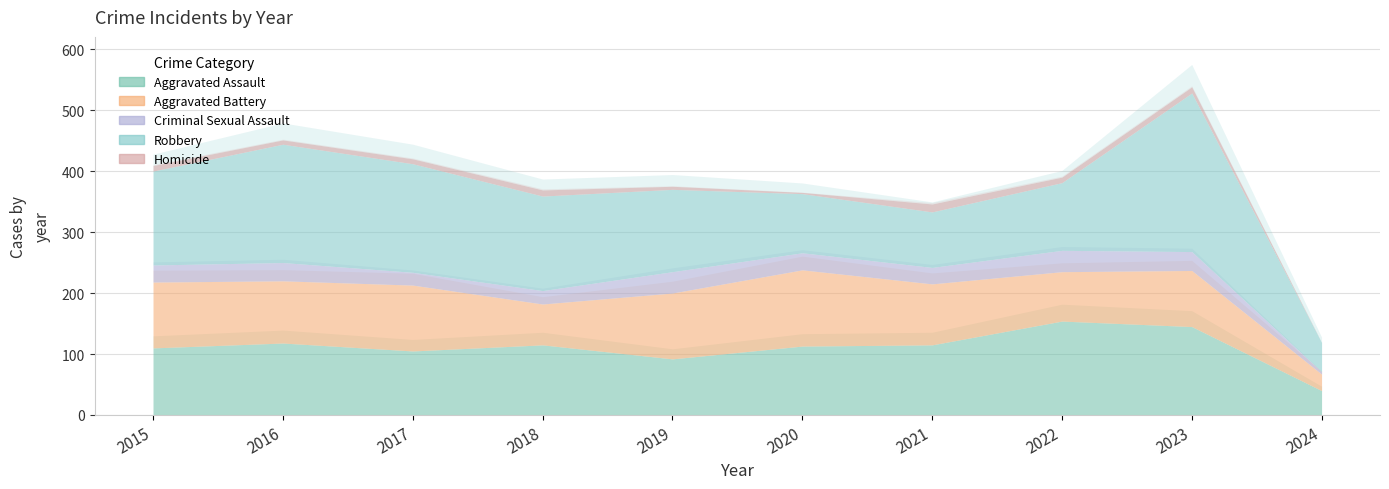

Reading right to left, transcribe all the data shown in this chart.

Aggravated Assault: 40	145	154	115	113	92	115	105	118	110
Aggravated Battery: 27	92	81	100	125	108	67	108	102	108
Criminal Sexual Assault: 4	31	35	27	28	35	22	21	30	28
Robbery: 48	260	111	91	97	135	155	178	194	154
Homicide: 0	10	9	13	2	5	10	8	7	9